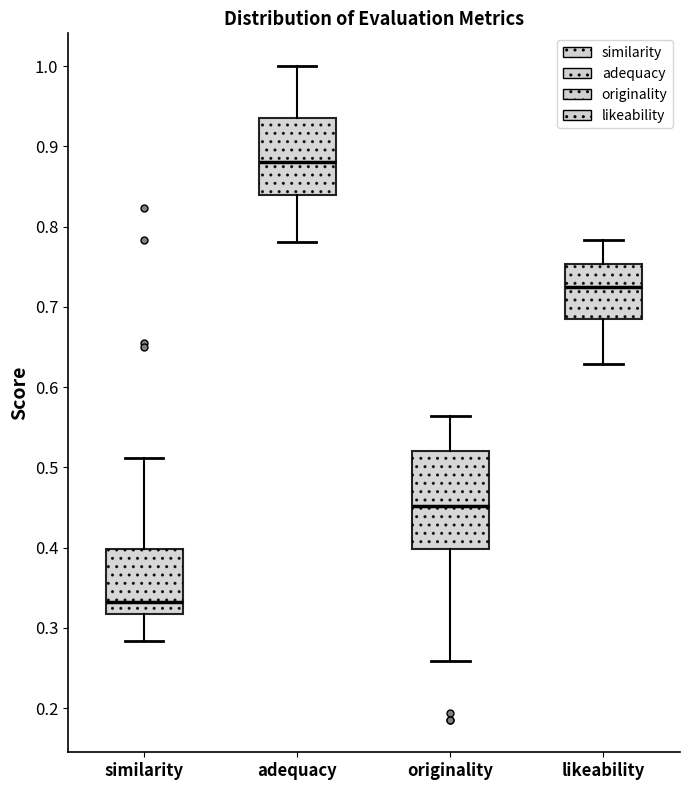

Which box is the tallest, from its lower edge to its upper edge?

originality